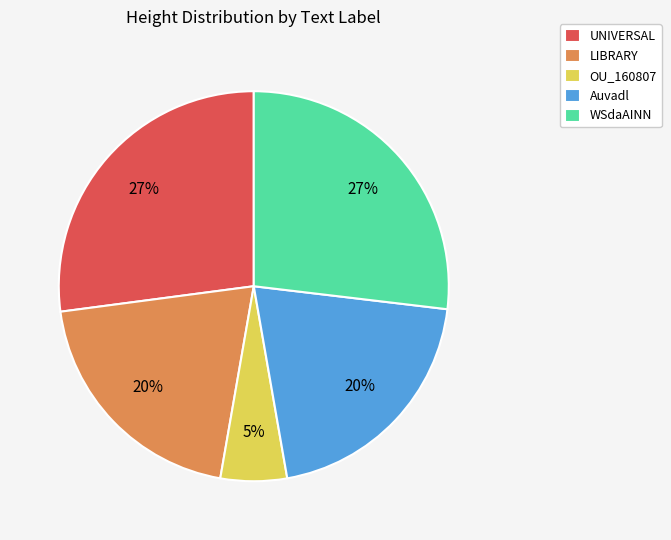

To the nearest percent, what portion does Auvadl represent?

20%